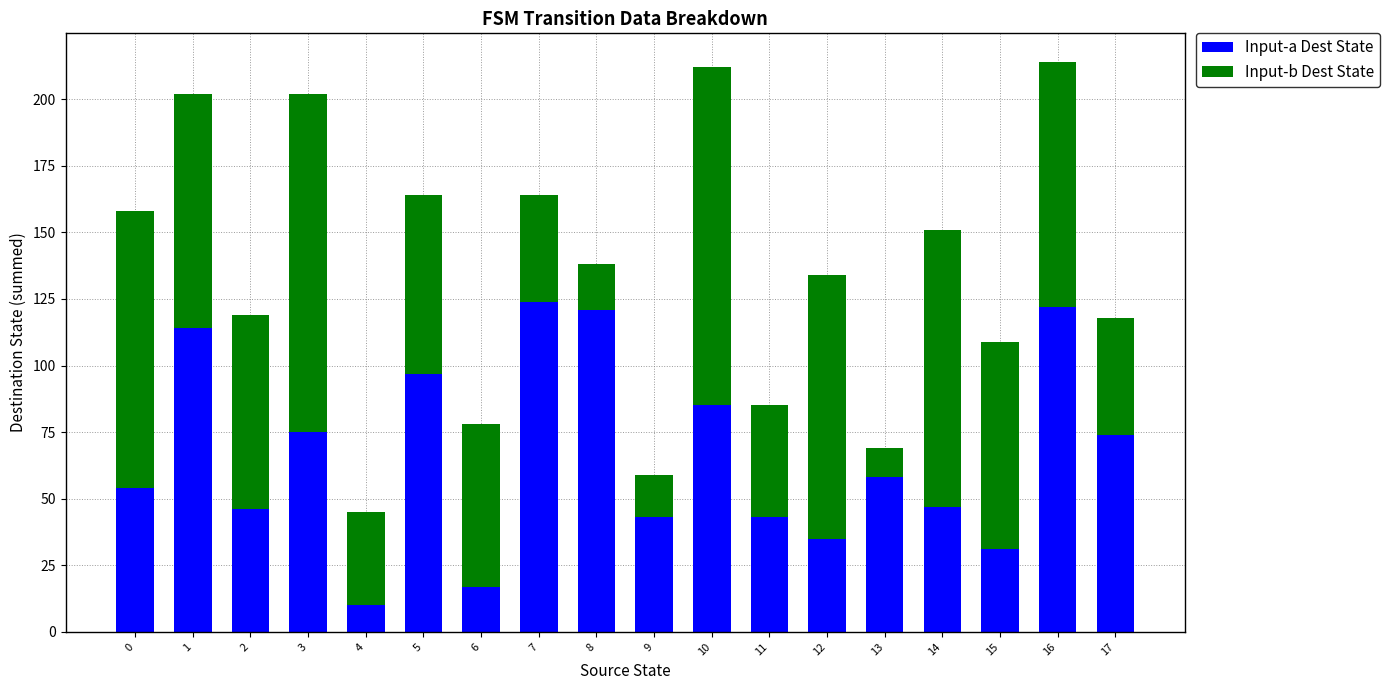

What is the difference between the maximum and minimum values in the Input-a Dest State series?

114